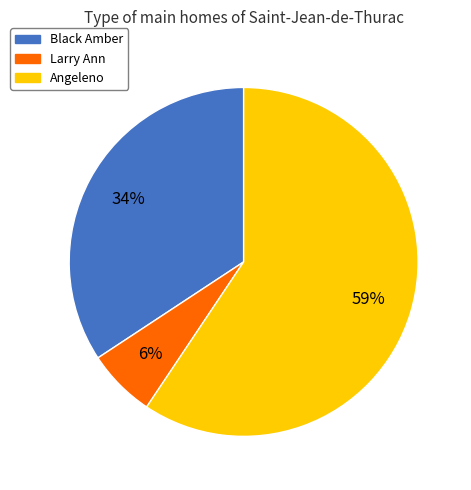

What is the smallest slice in the pie chart?

Larry Ann